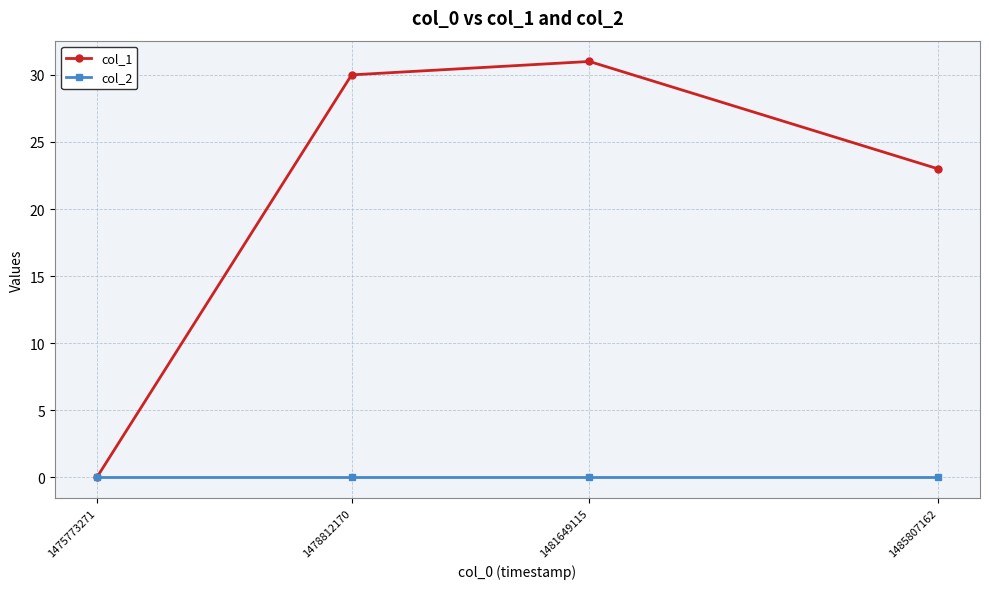

True or false: col_2 has more than 2 points higher than both neighbors.

False